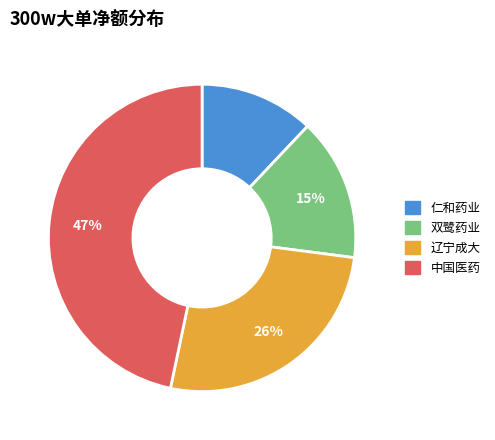

Does any single category account for the majority?

No